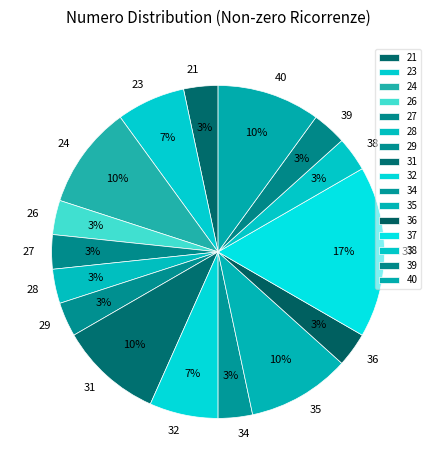

Is there a majority slice in this chart?

No